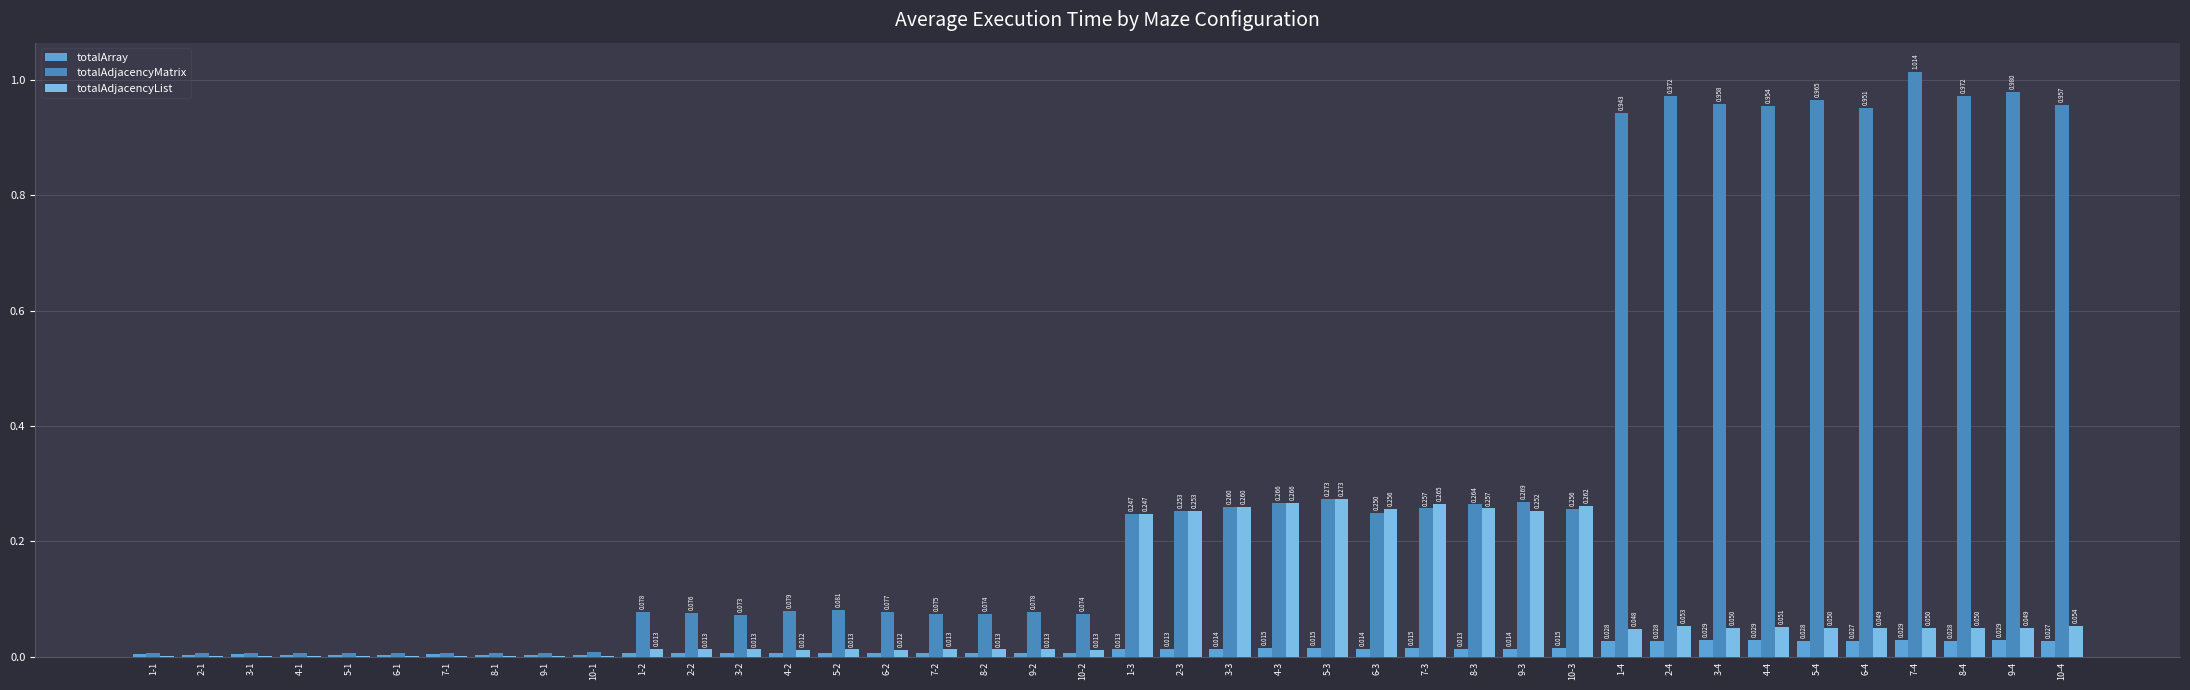

Reading left to right, extract all data points from this chart.

totalArray: 1-1=0.0	2-1=0.0	3-1=0.0	4-1=0.0	5-1=0.0	6-1=0.0	7-1=0.0	8-1=0.0	9-1=0.0	10-1=0.0	1-2=0.0	2-2=0.0	3-2=0.0	4-2=0.0	5-2=0.0	6-2=0.0	7-2=0.0	8-2=0.0	9-2=0.0	10-2=0.0	1-3=0.0	2-3=0.0	3-3=0.0	4-3=0.0	5-3=0.0	6-3=0.0	7-3=0.0	8-3=0.0	9-3=0.0	10-3=0.0	1-4=0.0	2-4=0.0	3-4=0.0	4-4=0.0	5-4=0.0	6-4=0.0	7-4=0.0	8-4=0.0	9-4=0.0	10-4=0.0
totalAdjacencyMatrix: 1-1=0.0	2-1=0.0	3-1=0.0	4-1=0.0	5-1=0.0	6-1=0.0	7-1=0.0	8-1=0.0	9-1=0.0	10-1=0.0	1-2=0.1	2-2=0.1	3-2=0.1	4-2=0.1	5-2=0.1	6-2=0.1	7-2=0.1	8-2=0.1	9-2=0.1	10-2=0.1	1-3=0.2	2-3=0.3	3-3=0.3	4-3=0.3	5-3=0.3	6-3=0.2	7-3=0.3	8-3=0.3	9-3=0.3	10-3=0.3	1-4=0.9	2-4=1.0	3-4=1.0	4-4=1.0	5-4=1.0	6-4=1.0	7-4=1.0	8-4=1.0	9-4=1.0	10-4=1.0
totalAdjacencyList: 1-1=0.0	2-1=0.0	3-1=0.0	4-1=0.0	5-1=0.0	6-1=0.0	7-1=0.0	8-1=0.0	9-1=0.0	10-1=0.0	1-2=0.0	2-2=0.0	3-2=0.0	4-2=0.0	5-2=0.0	6-2=0.0	7-2=0.0	8-2=0.0	9-2=0.0	10-2=0.0	1-3=0.2	2-3=0.3	3-3=0.3	4-3=0.3	5-3=0.3	6-3=0.3	7-3=0.3	8-3=0.3	9-3=0.3	10-3=0.3	1-4=0.0	2-4=0.1	3-4=0.0	4-4=0.1	5-4=0.1	6-4=0.0	7-4=0.0	8-4=0.1	9-4=0.0	10-4=0.1